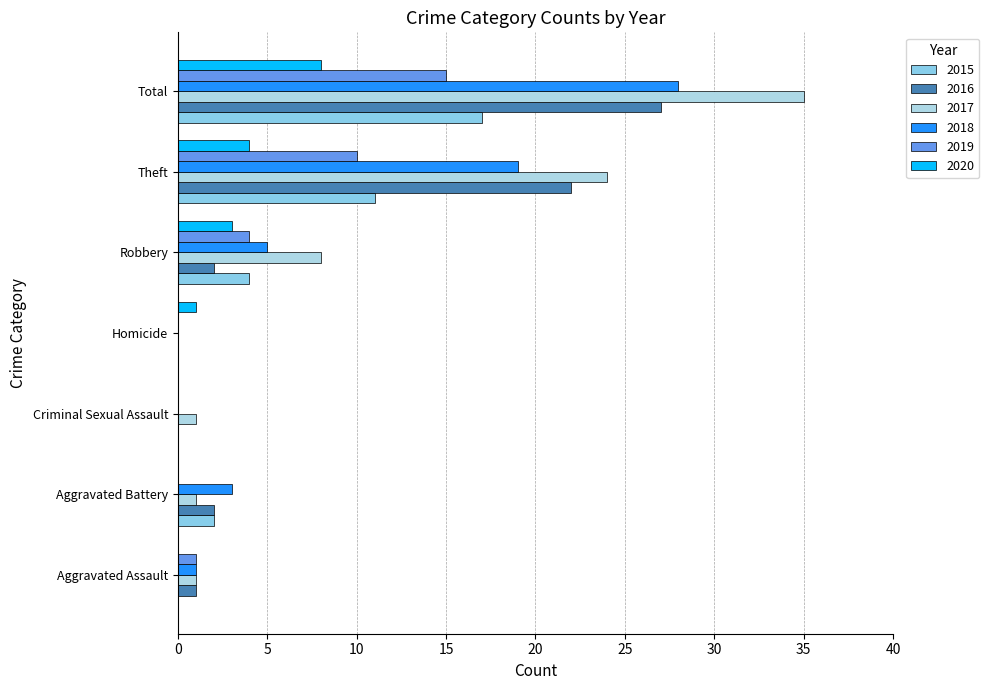

The 2015 series shows -11 at Homicide. True or false?

False